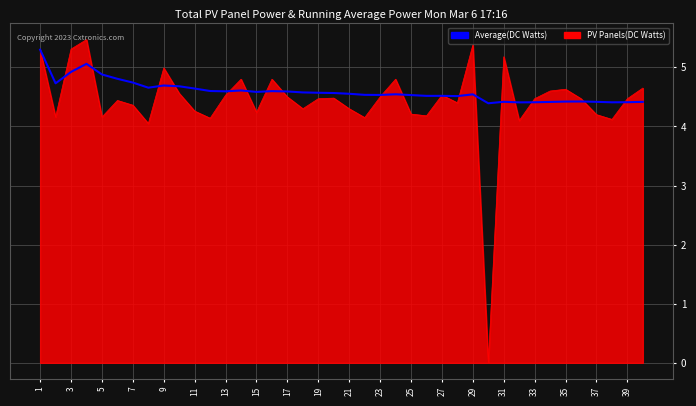

What is the highest value of the PV Panels(DC Watts) series?

5.5